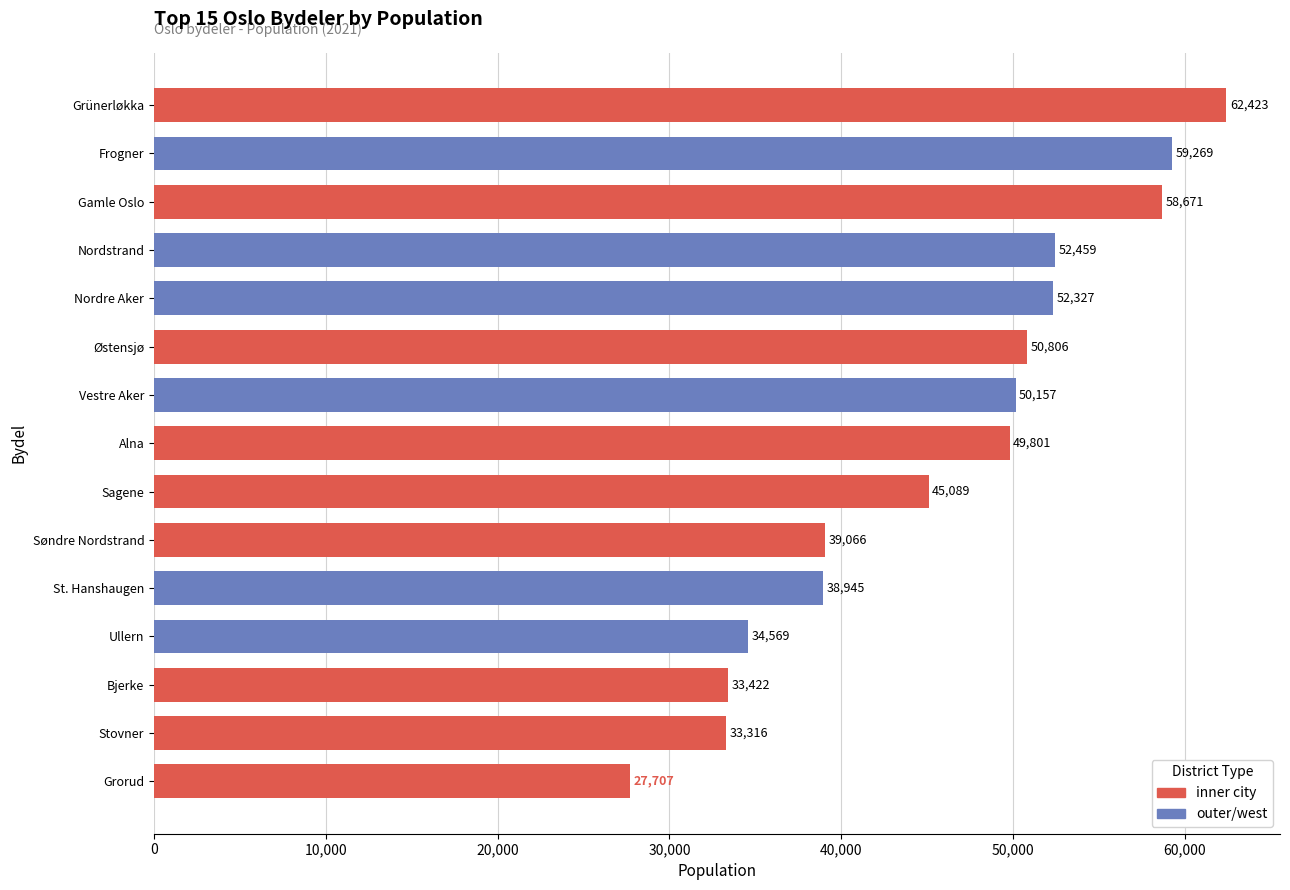

The chart shows a value of 58671 at Gamle Oslo. True or false?

True